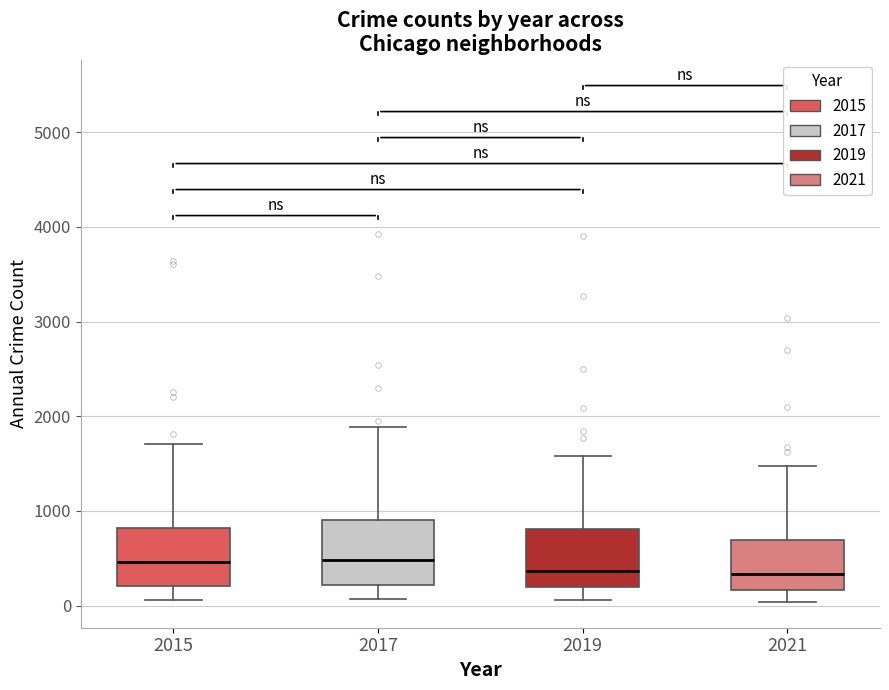

Reading left to right, read every box against the y-axis: the position of its median line, the range the box covers, and the ends of its whiskers. The values are not printed on the chart, so give them approximately, as read against the axis.

2015: median 500, box 200 to 800, whiskers 100 to 1700
2017: median 500, box 200 to 900, whiskers 100 to 1900
2019: median 400, box 200 to 800, whiskers 100 to 1600
2021: median 300, box 200 to 700, whiskers 0 to 1500